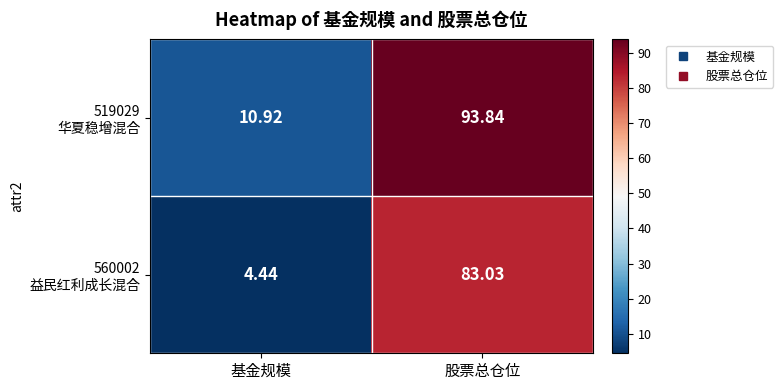

At which category does the chart reach its peak across all series?

股票总仓位